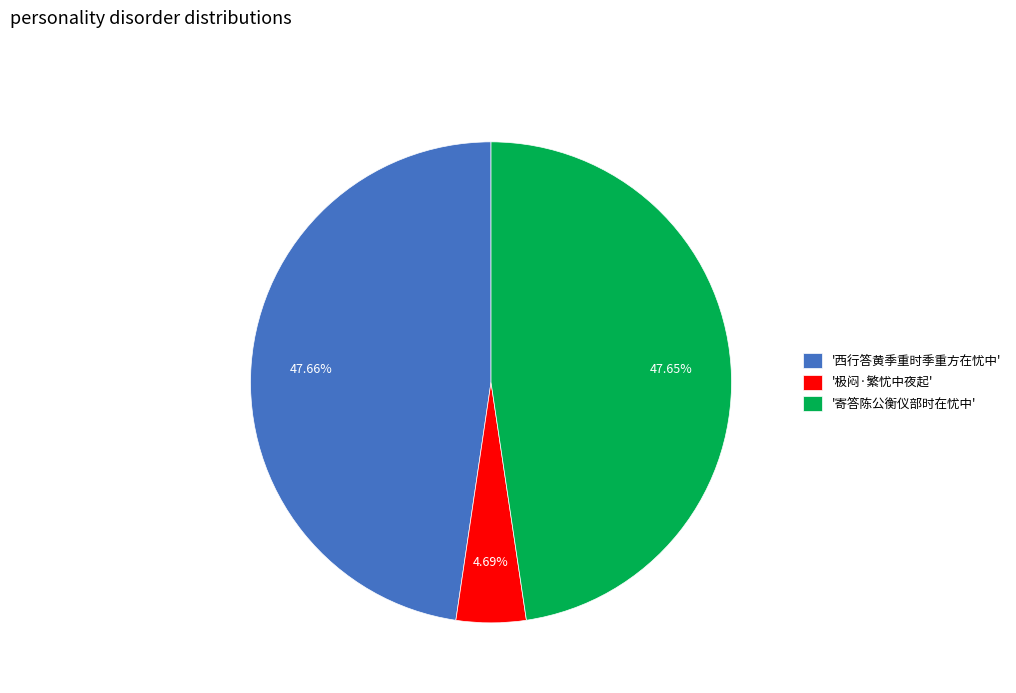

Between '西行答黄季重时季重方在忧中' and '极闷·繁忧中夜起', which is larger?

'西行答黄季重时季重方在忧中'